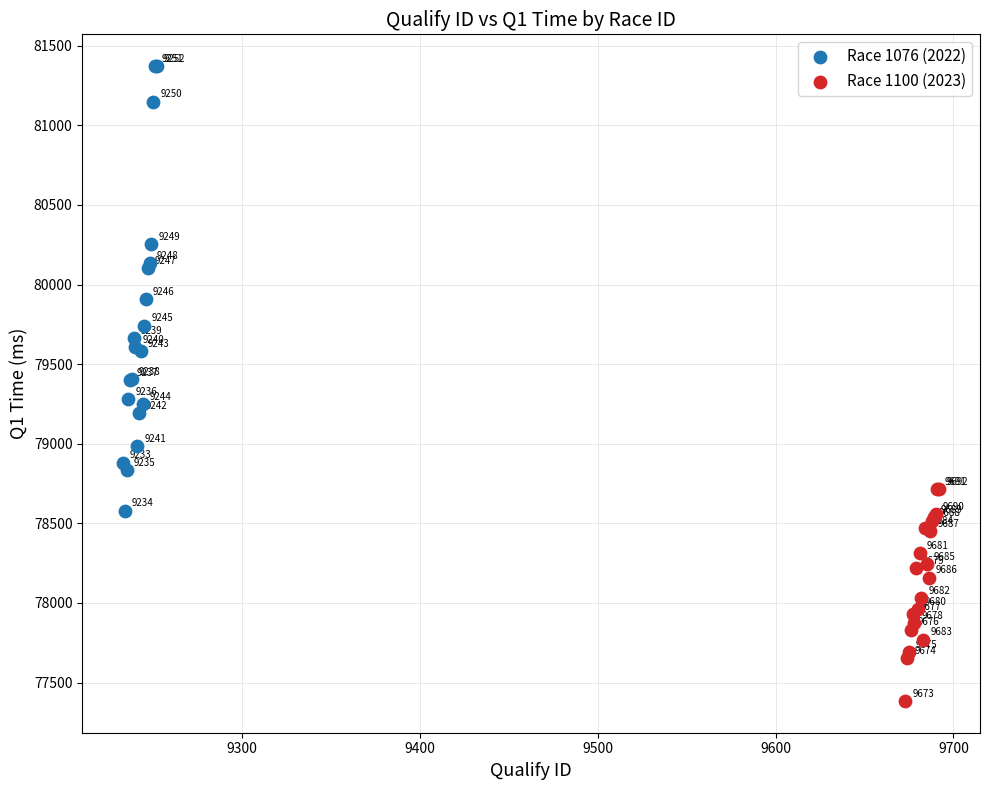

Which series contains the lowest Y value?

Race 1100 (2023)